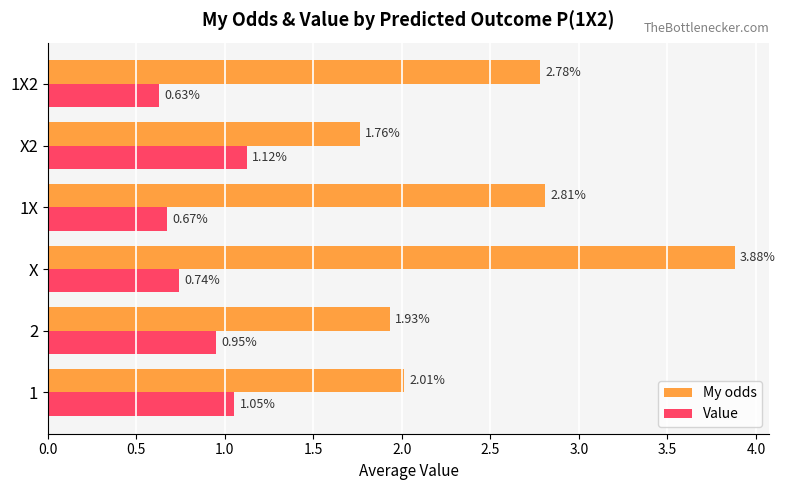

What is the total value across all series at X2?

2.9